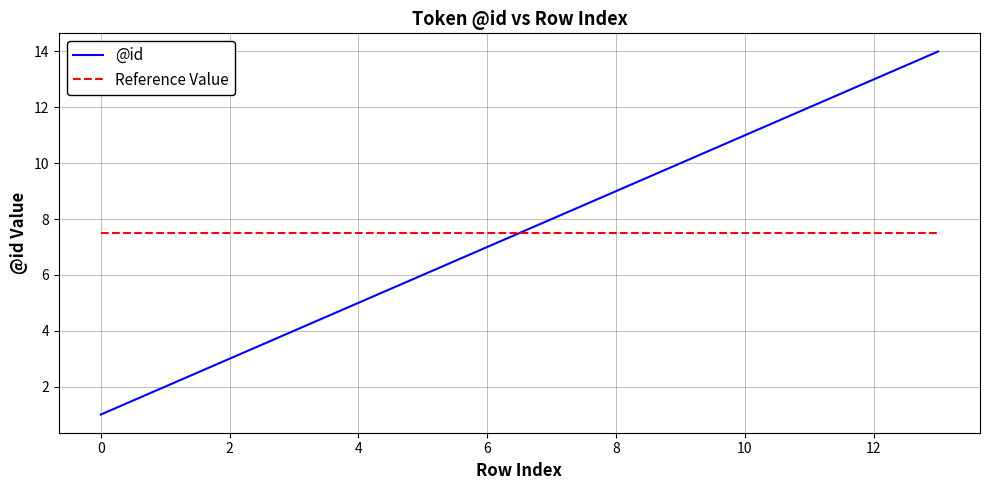

List the series in order of their peak value, highest first.

@id, Reference Value